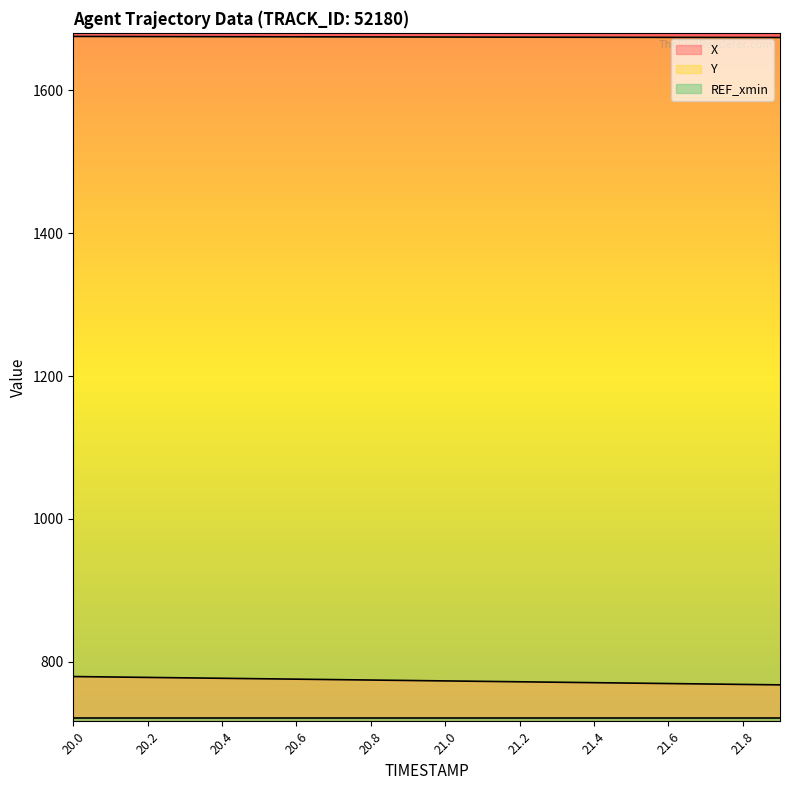

True or false: Y has more than 1 interior local peaks.

False